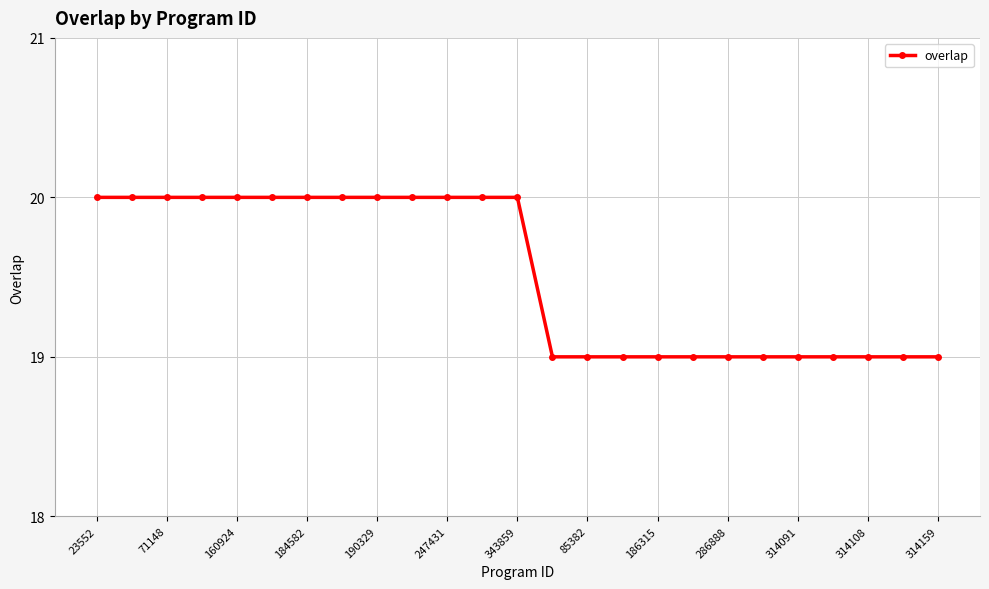

What is the greatest value displayed?

20